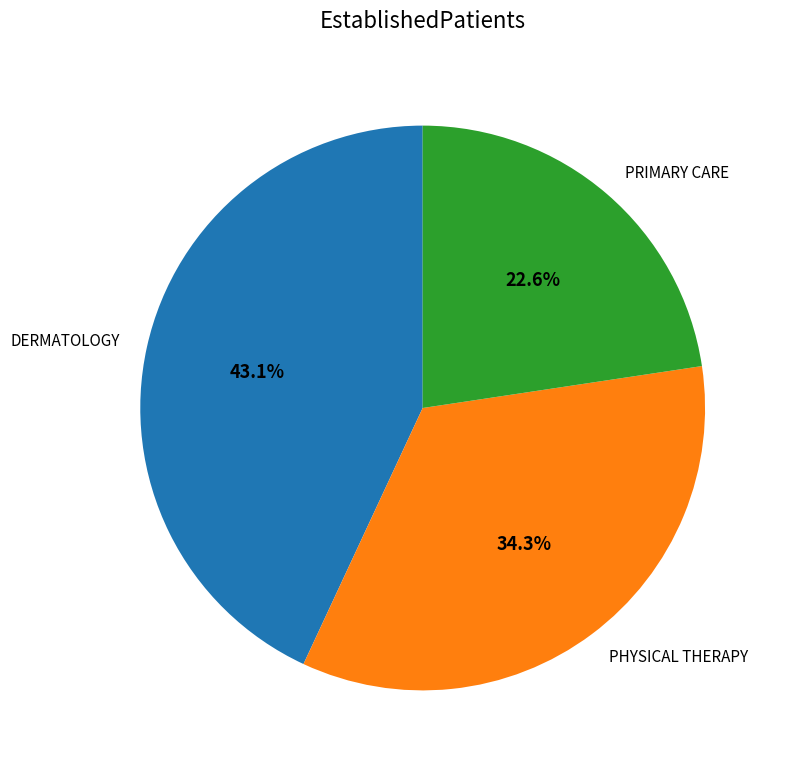

Count the number of slices in the pie.

3